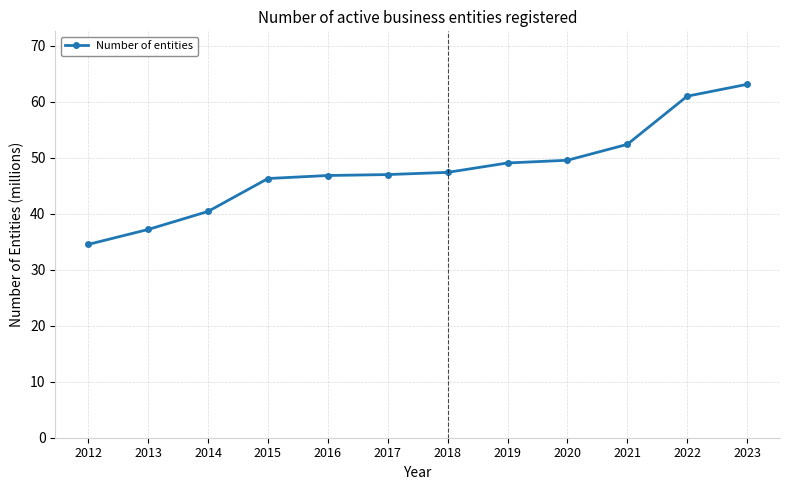

Approximately how many times larger is the value at 2014 compared to 2013?

1.1